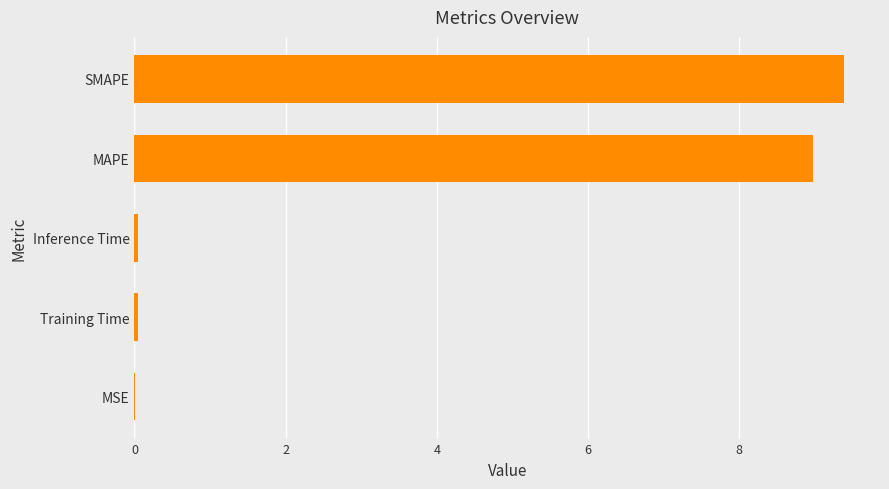

Which label corresponds to the largest value in the chart?

SMAPE